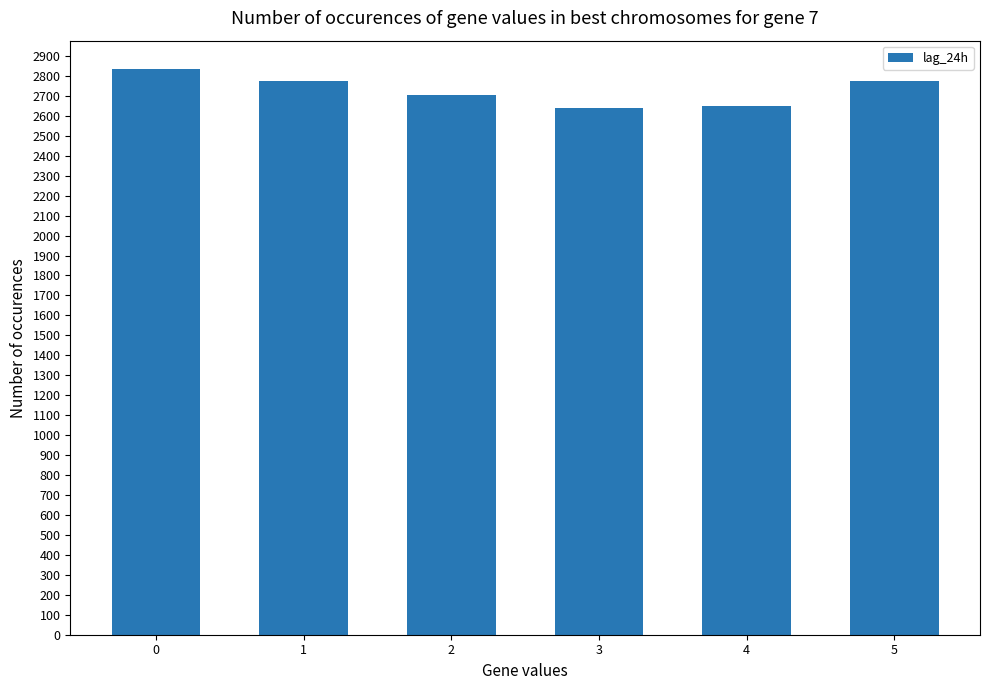

The chart shows a value of 1509.3 at 4. True or false?

False